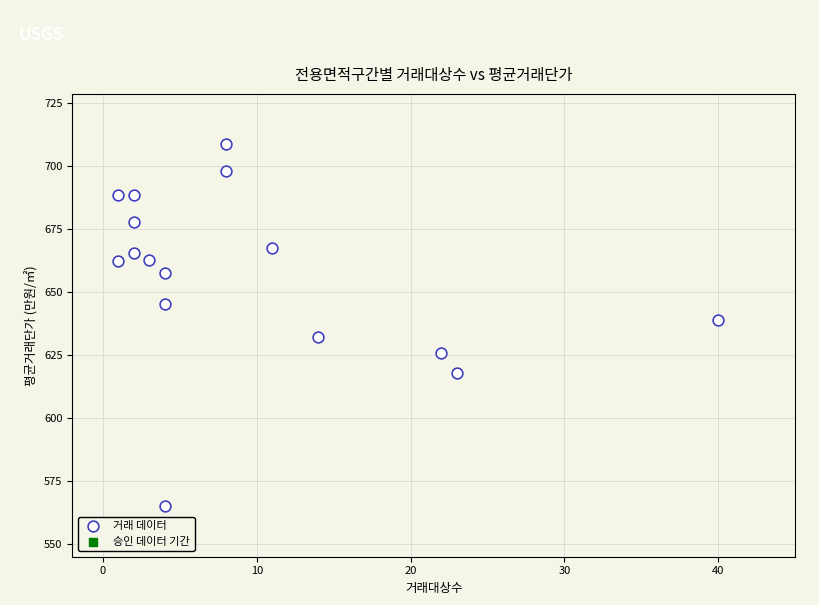

What is the range of X values (max minus min)?

39.0